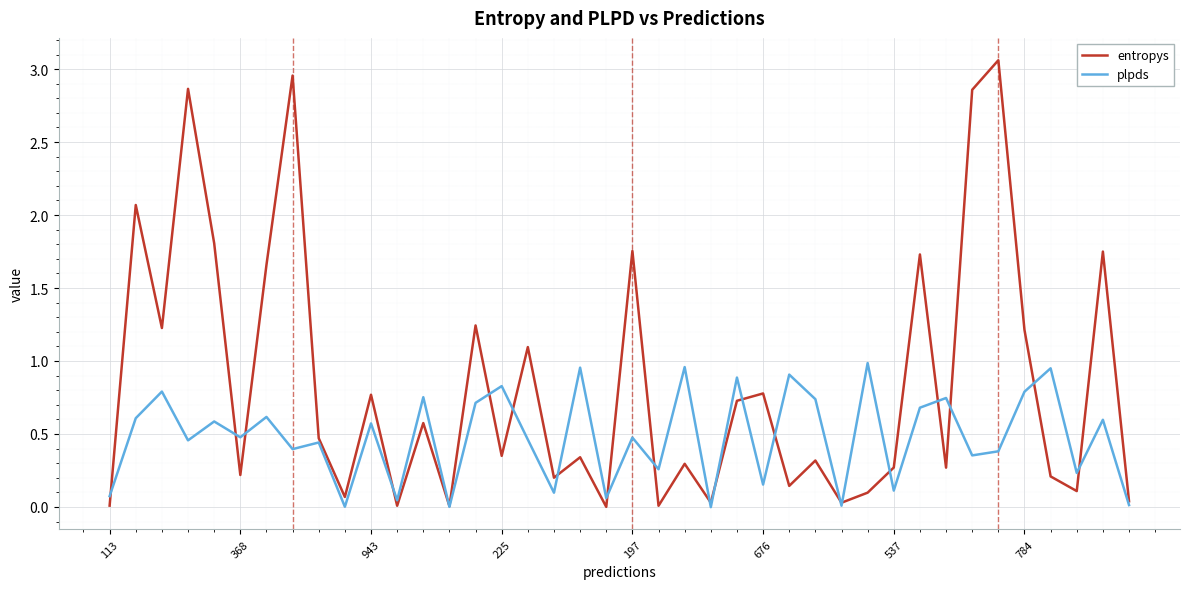

Which series has the largest total across all categories?

entropys